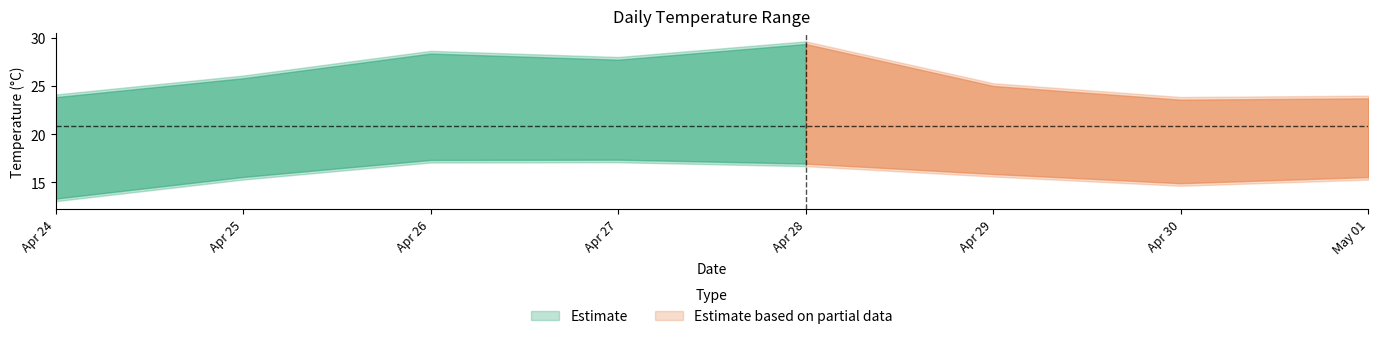

How many values in the temperatureHigh series are below 26?

4